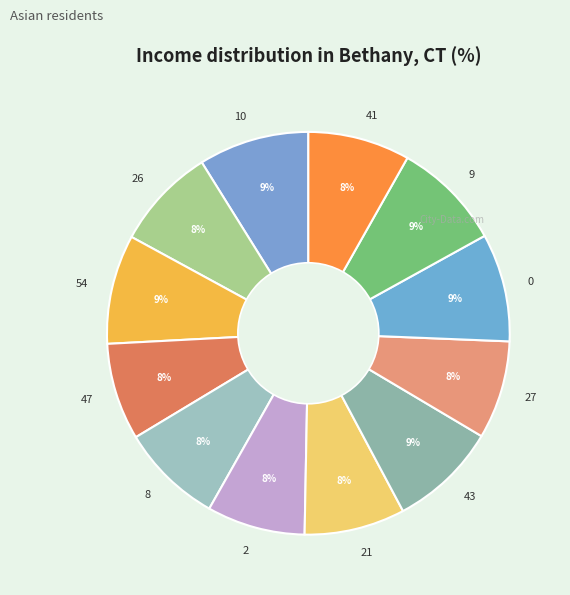

What is the ratio of the value at 27 to the value at 8?

1.0